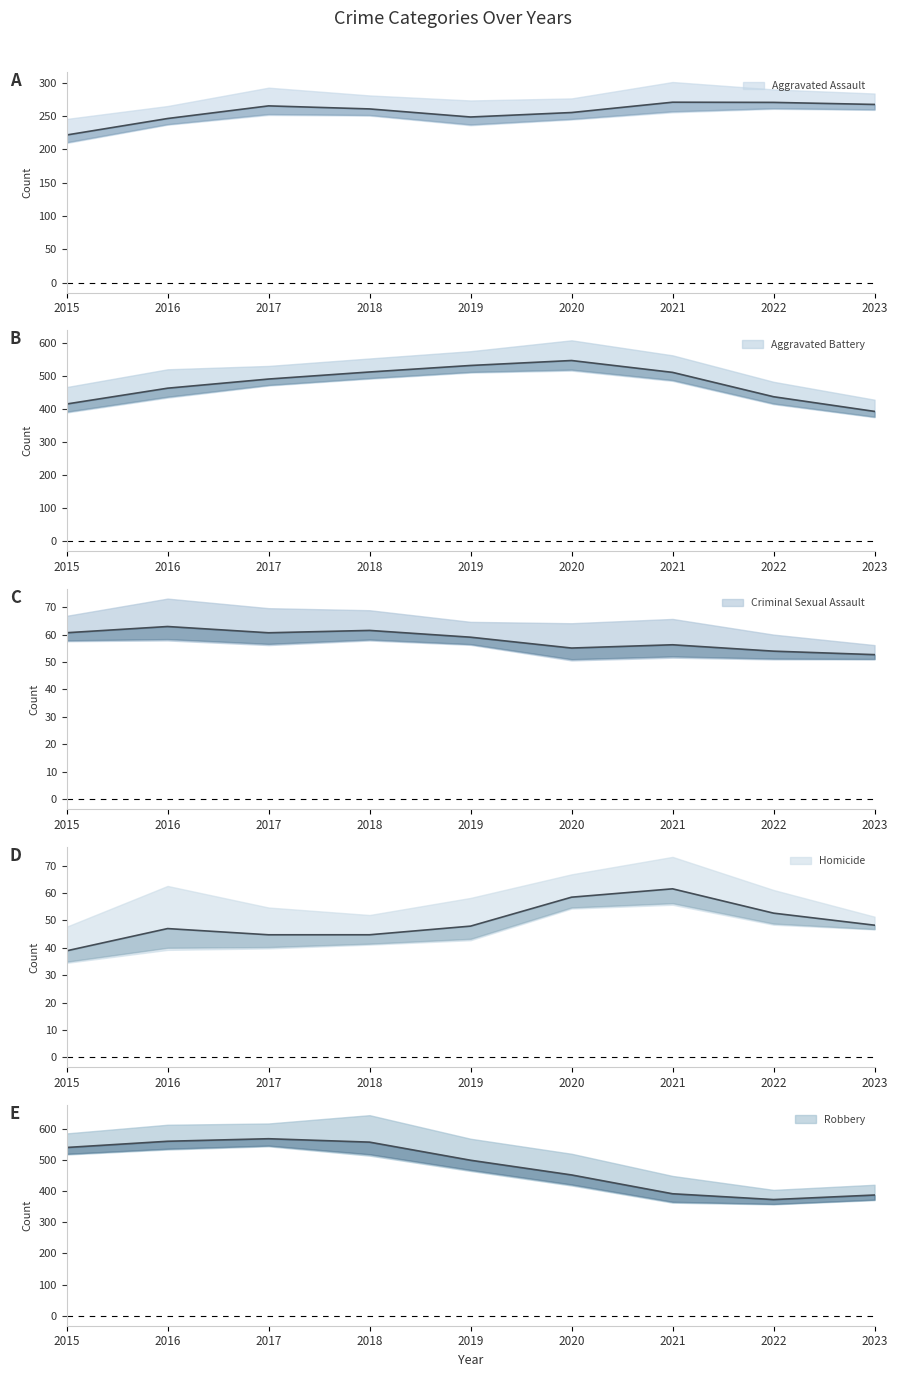

At how many categories does at least one series exceed 102?

9